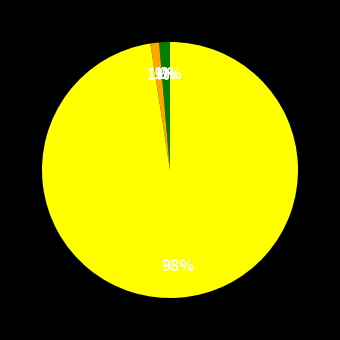

Is there a majority slice in this chart?

Yes